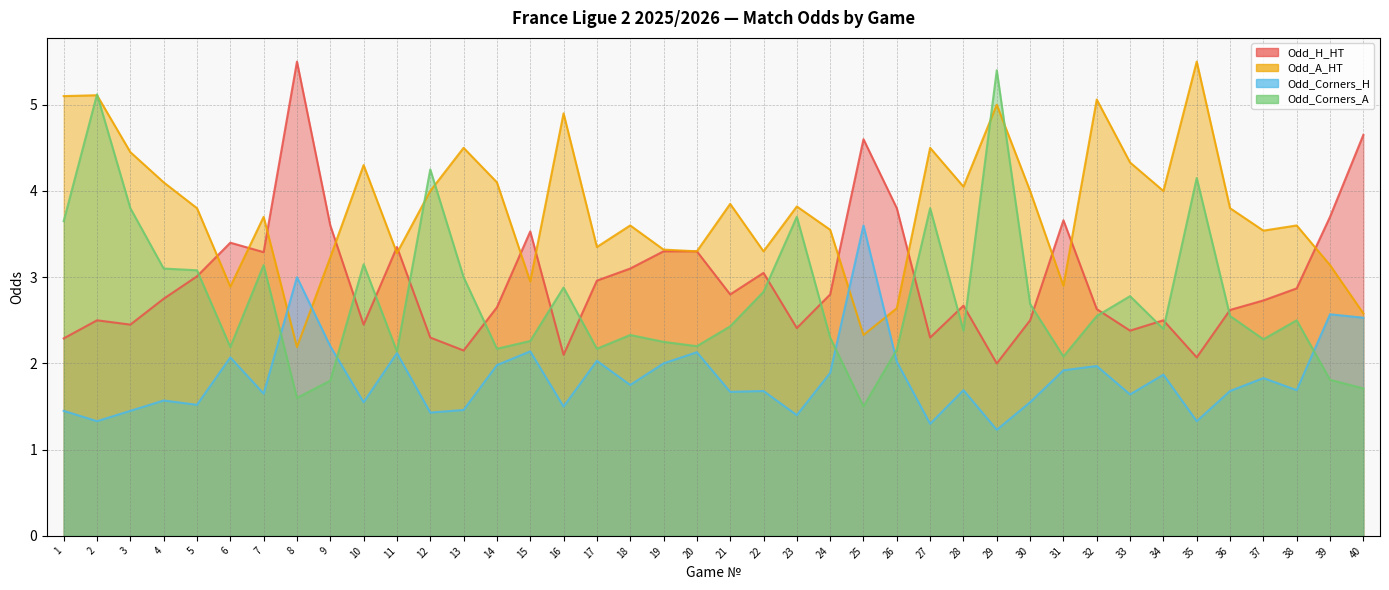

In Odd_H_HT, how many points are higher than both neighbors (excluding endpoints)?

10